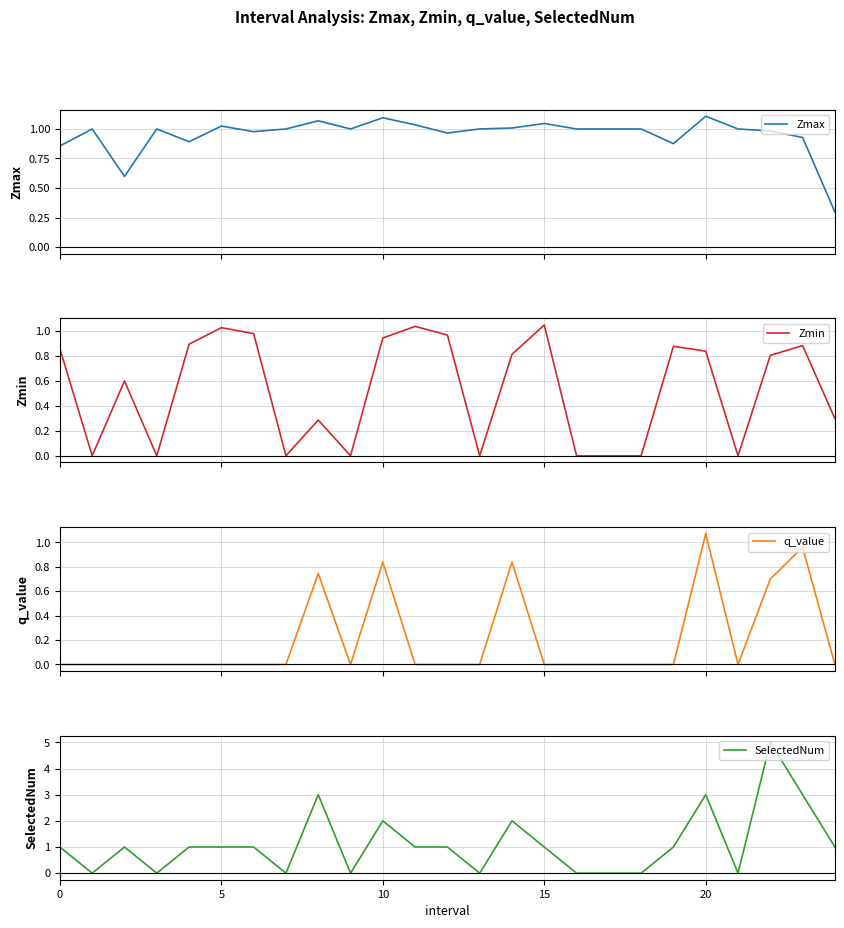

In q_value, how many points are higher than both neighbors (excluding endpoints)?

5